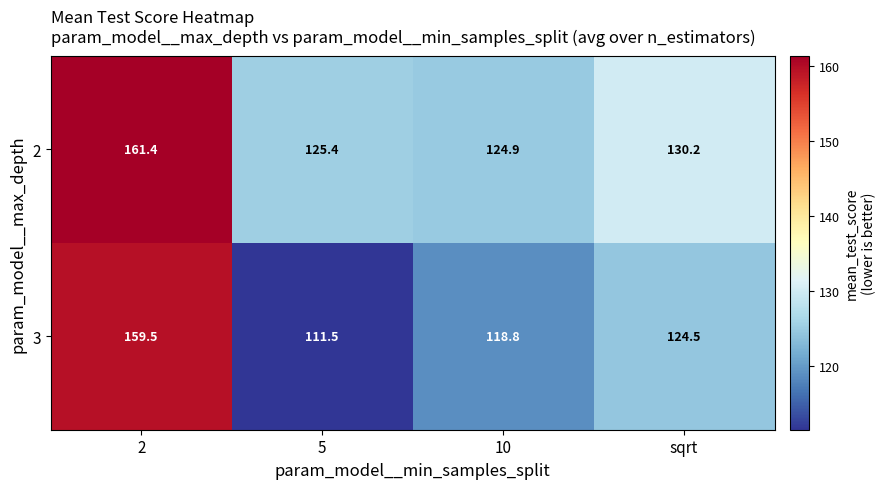

Which series has the largest range (max minus min)?

3